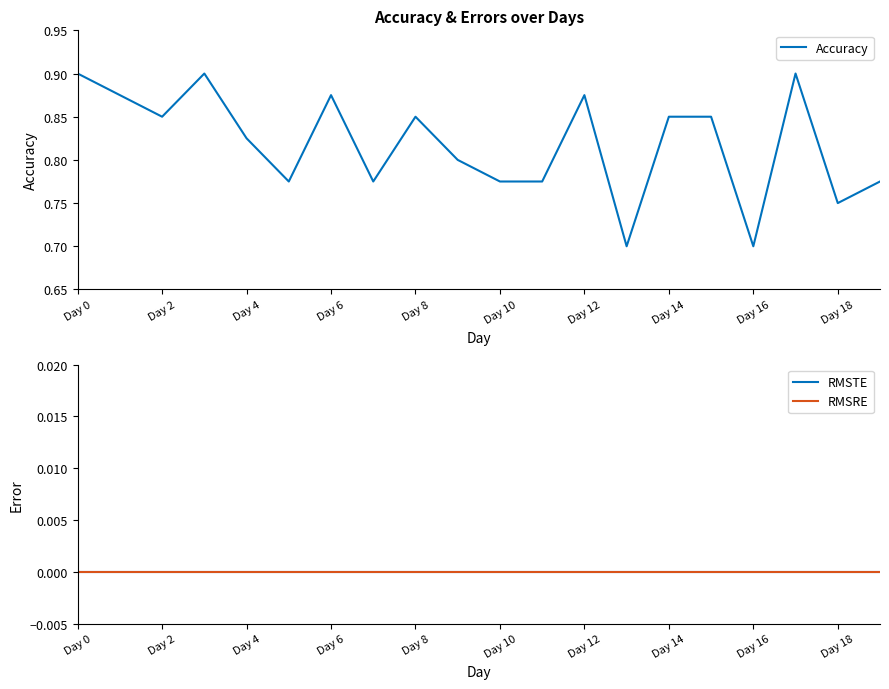

Which series has the largest range (max minus min)?

Accuracy